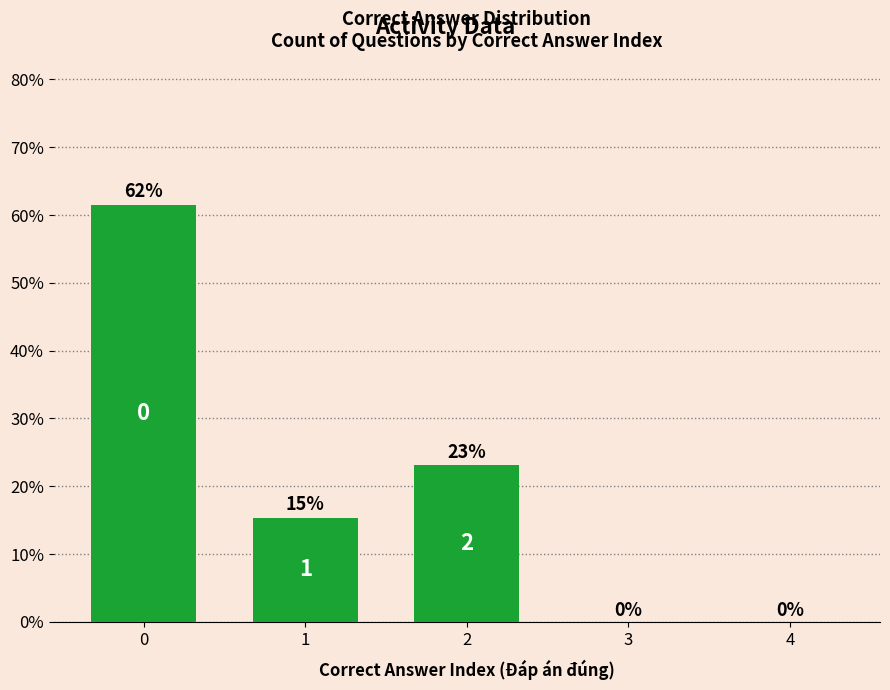

The value at 1 is 15.4. True or false?

True